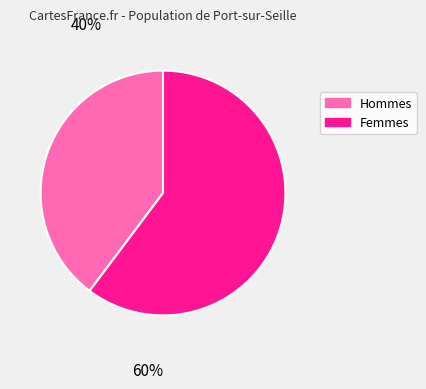

Is there a majority slice in this chart?

Yes